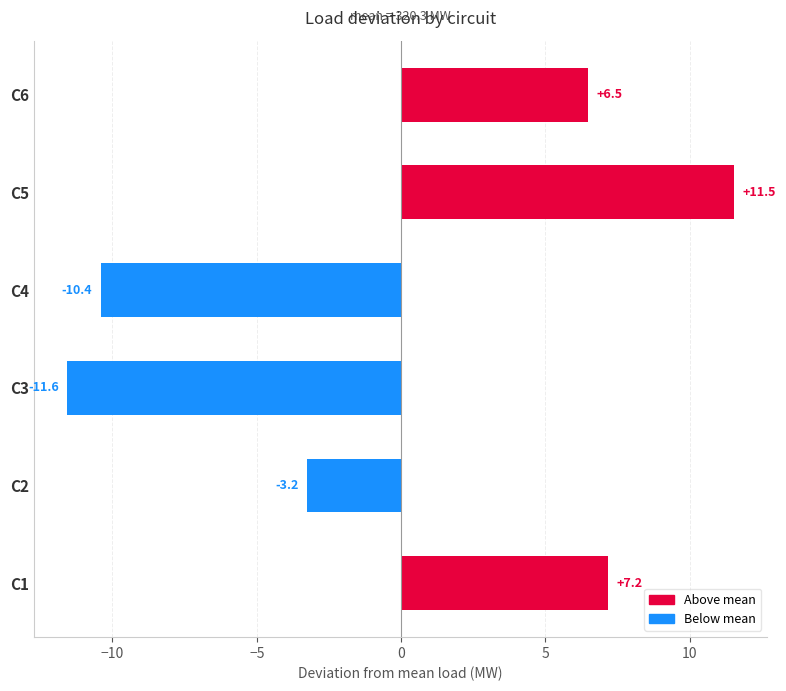

How many distinct data groups are displayed?

1